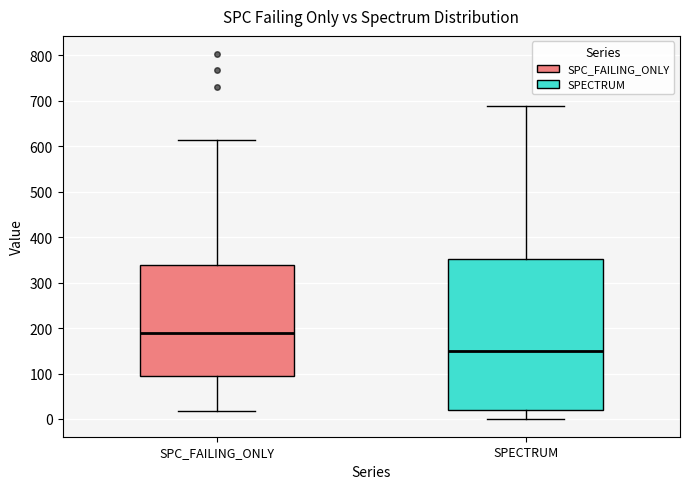

Where is the lower edge of the box for SPC_FAILING_ONLY on the y-axis? The values are not printed on the chart, so give them approximately, as read against the axis.

90